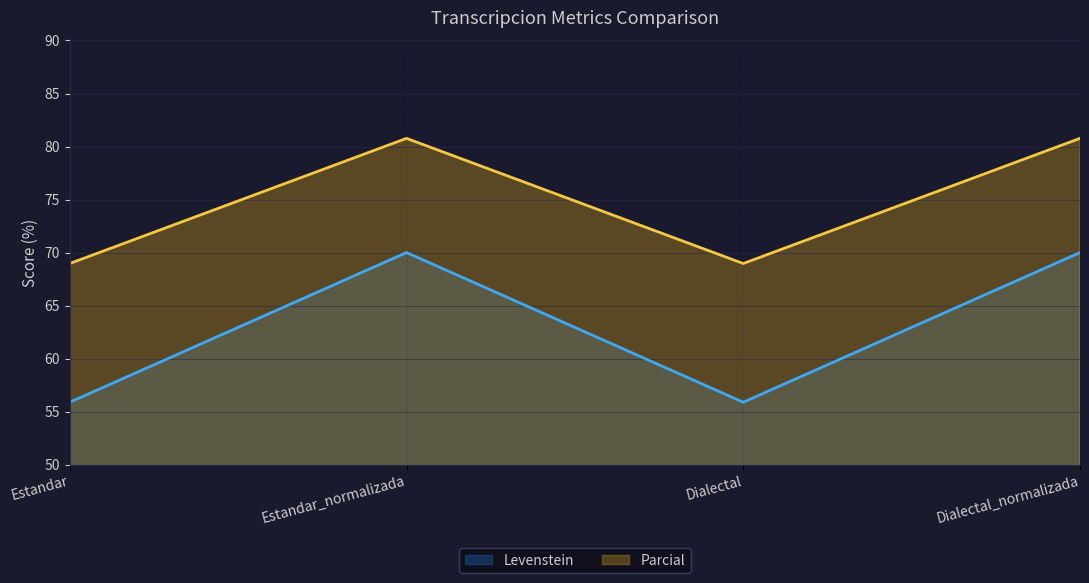

Reading left to right, what are all the values shown in this chart?

Levenstein: Estandar=55.9	Estandar_normalizada=70.0	Dialectal=55.9	Dialectal_normalizada=70.0
Parcial: Estandar=69.0	Estandar_normalizada=80.8	Dialectal=69.0	Dialectal_normalizada=80.8